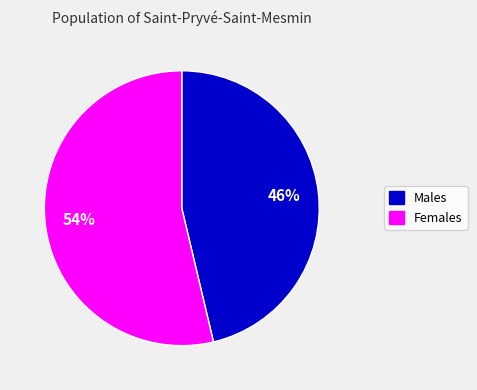

To the nearest percent, what is the average slice percentage?

50%